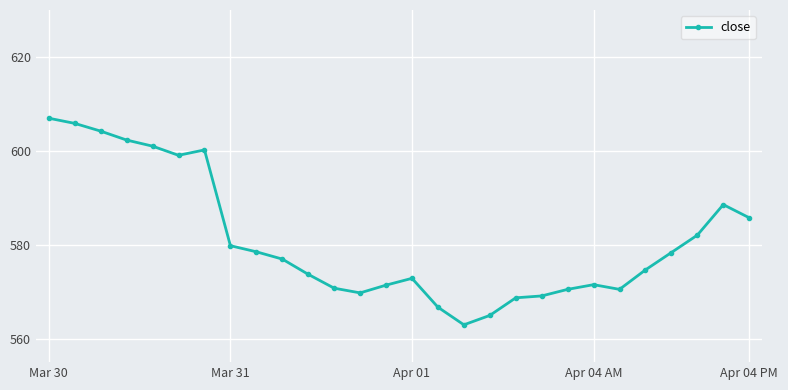

True or false: the data has more than 0 interior local peaks.

True